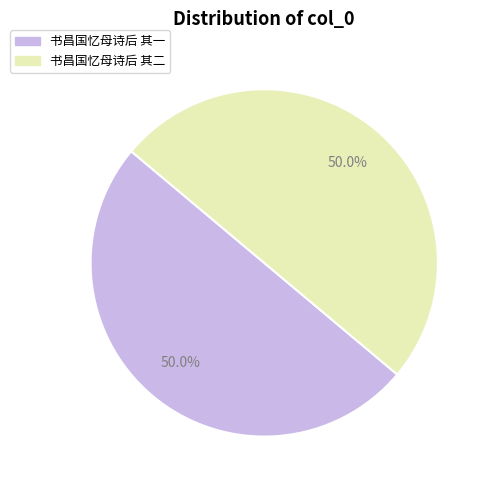

How many segments does this pie chart have?

2